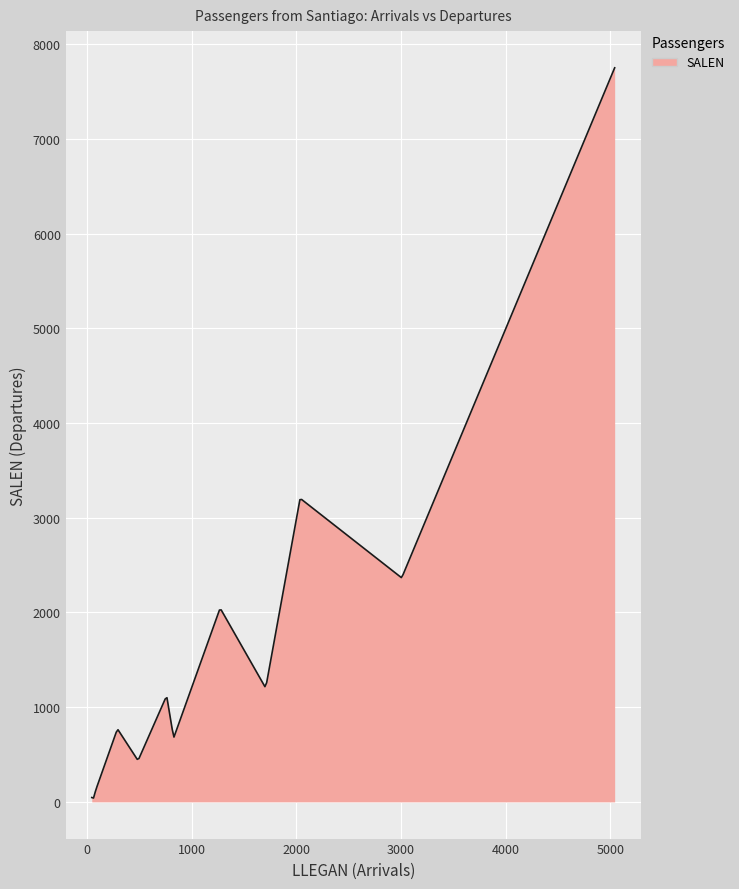

What is the greatest value displayed?

7750.0